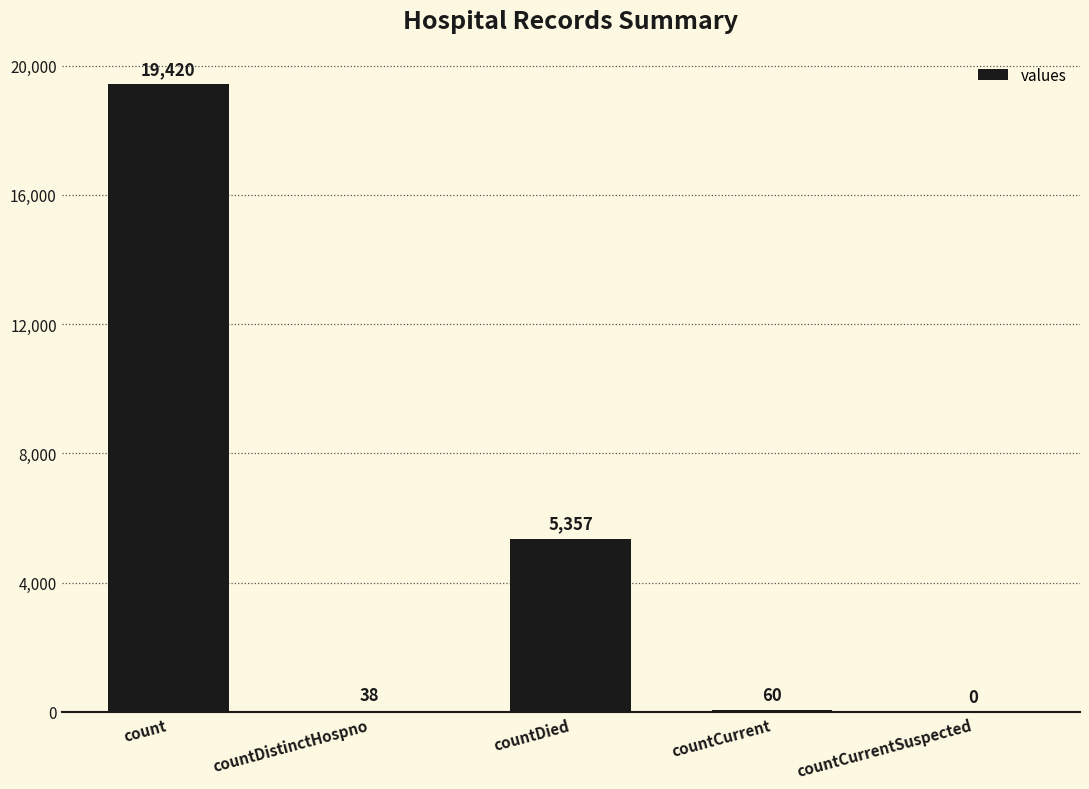

Are the bars horizontal?

No